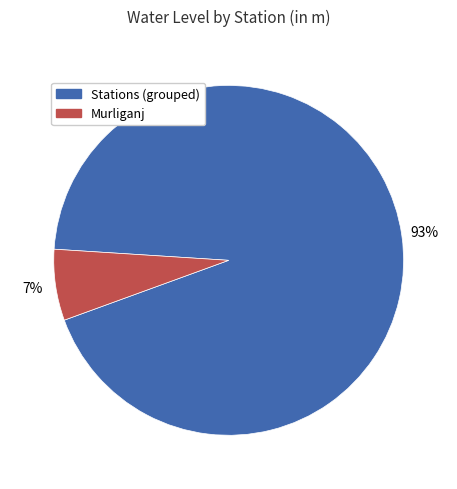

To the nearest percent, what is the average slice percentage?

50%